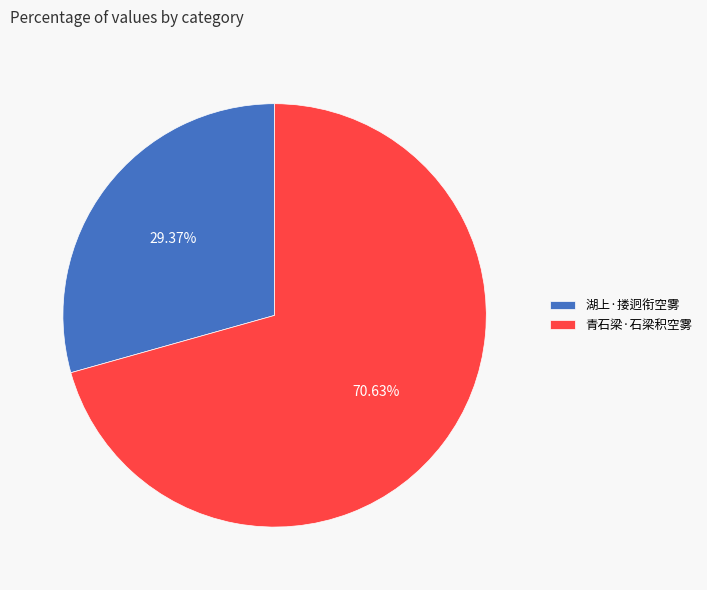

Is there any slice that represents more than half of the pie?

Yes